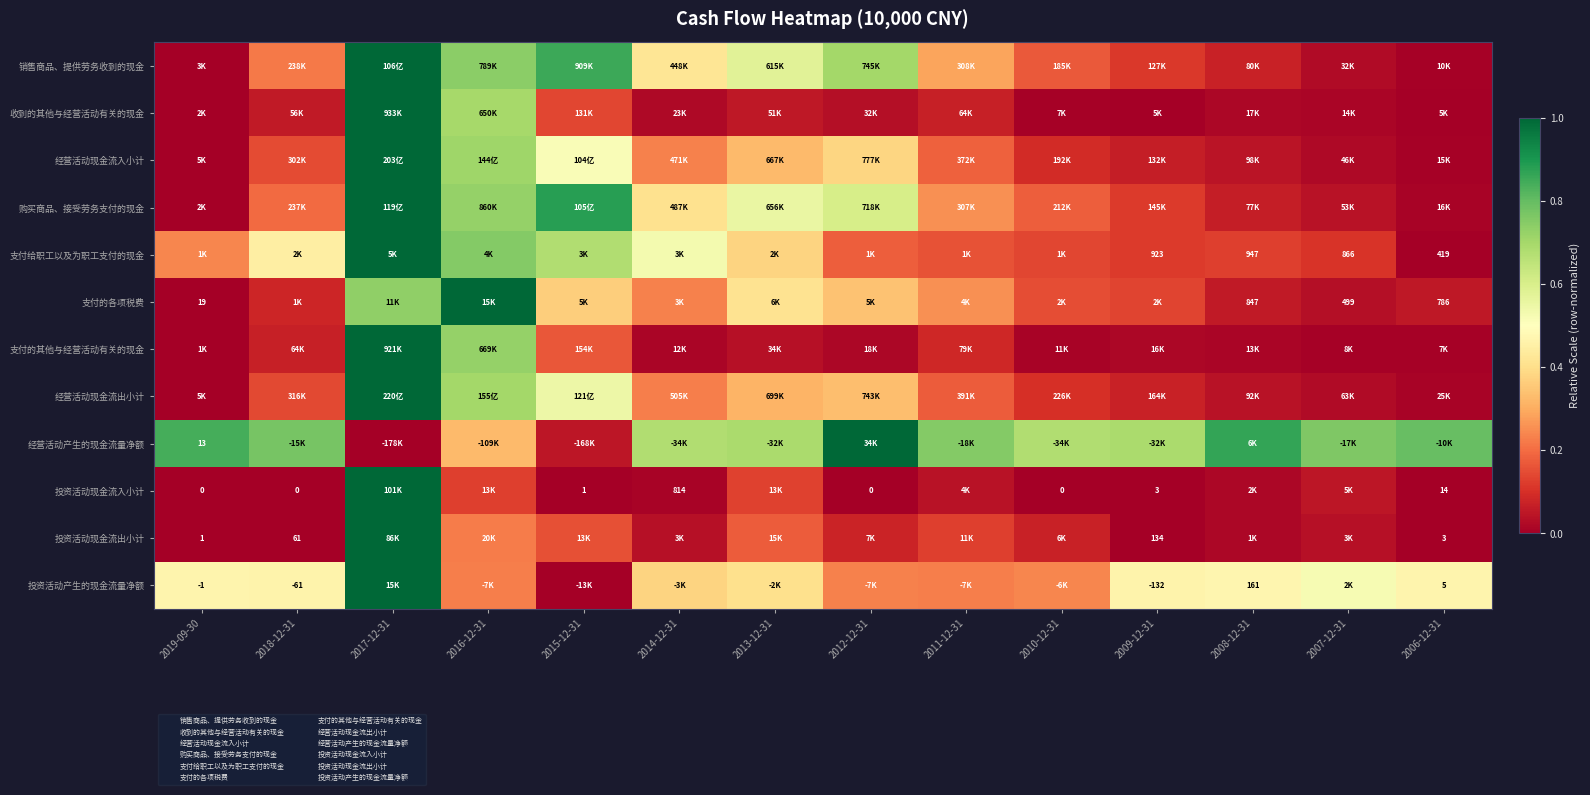

Which label corresponds to the largest value in the chart?

2017-12-31